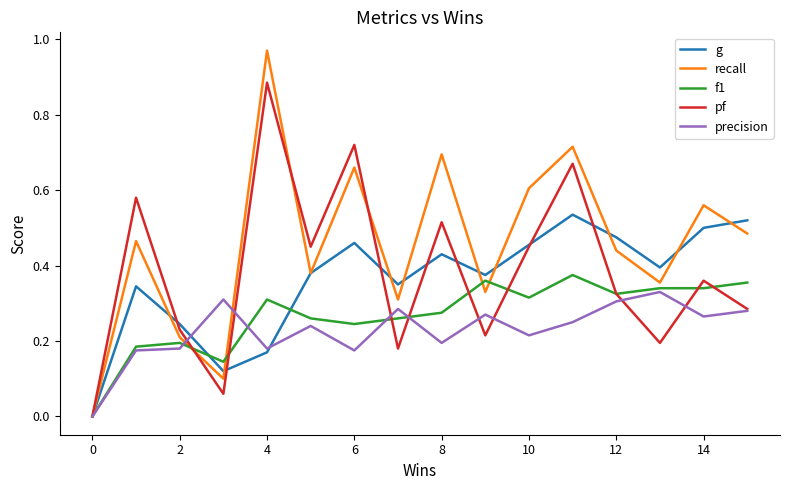

How many values in pf are above zero?

15